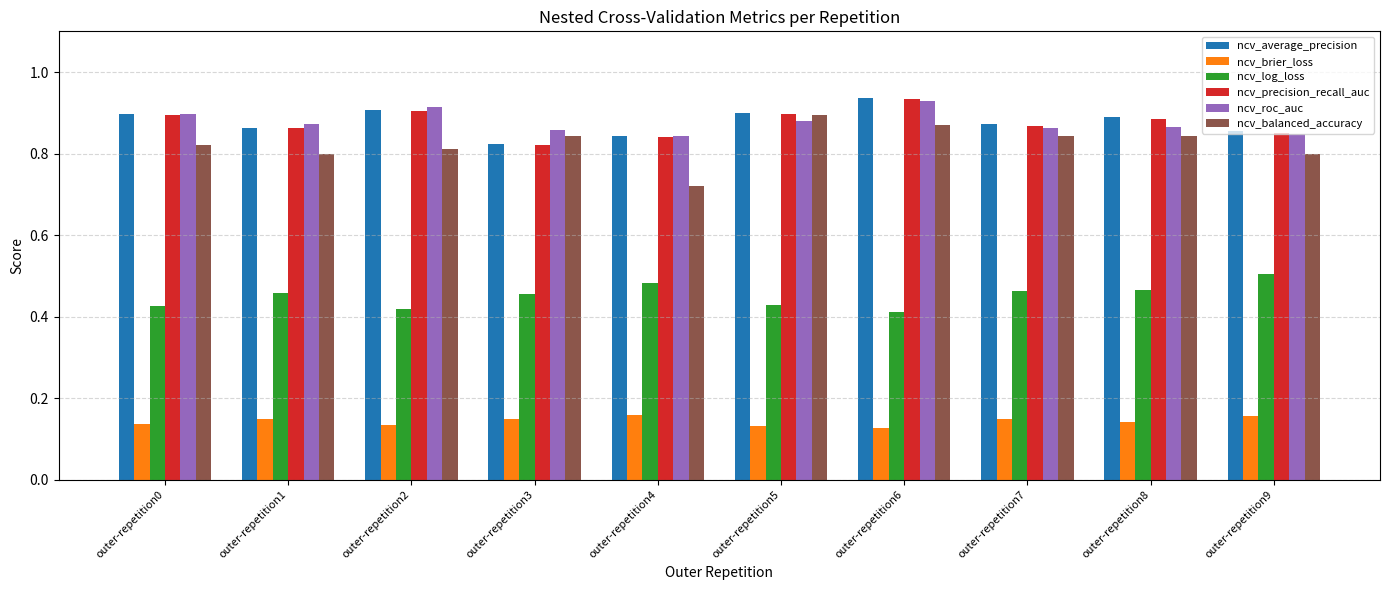

How many data points does each series have?

10